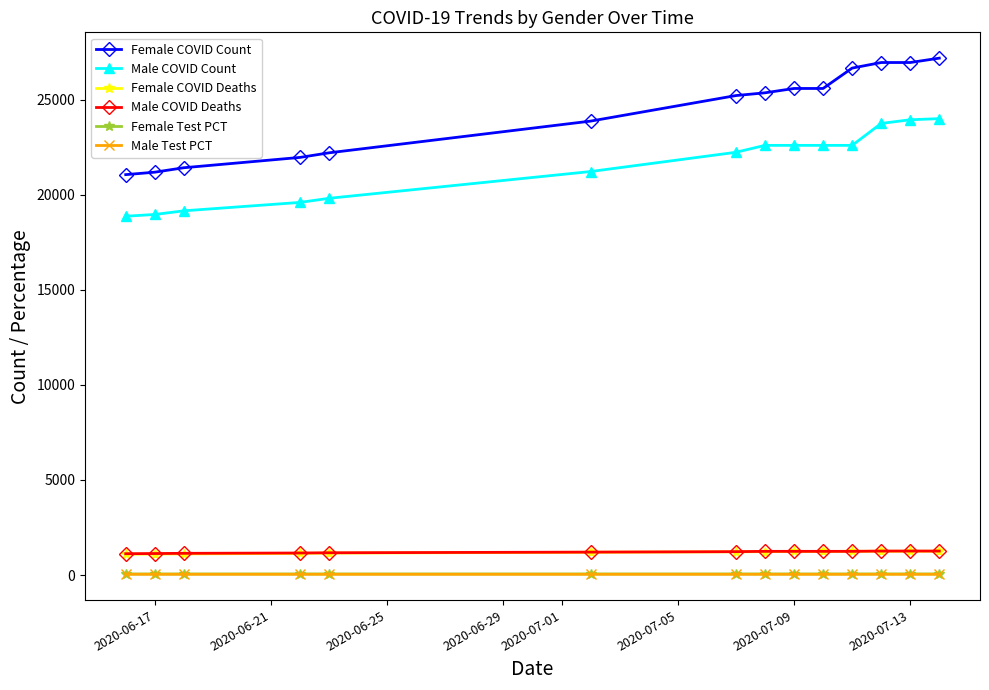

What is the highest value of the Female COVID Deaths series?

1253.0